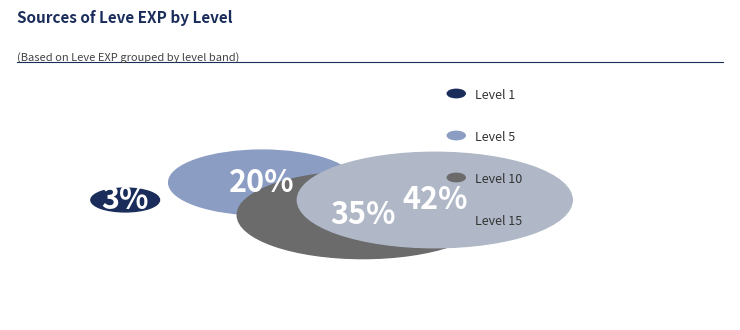

Does Level 10 account for over 50% of the chart?

No